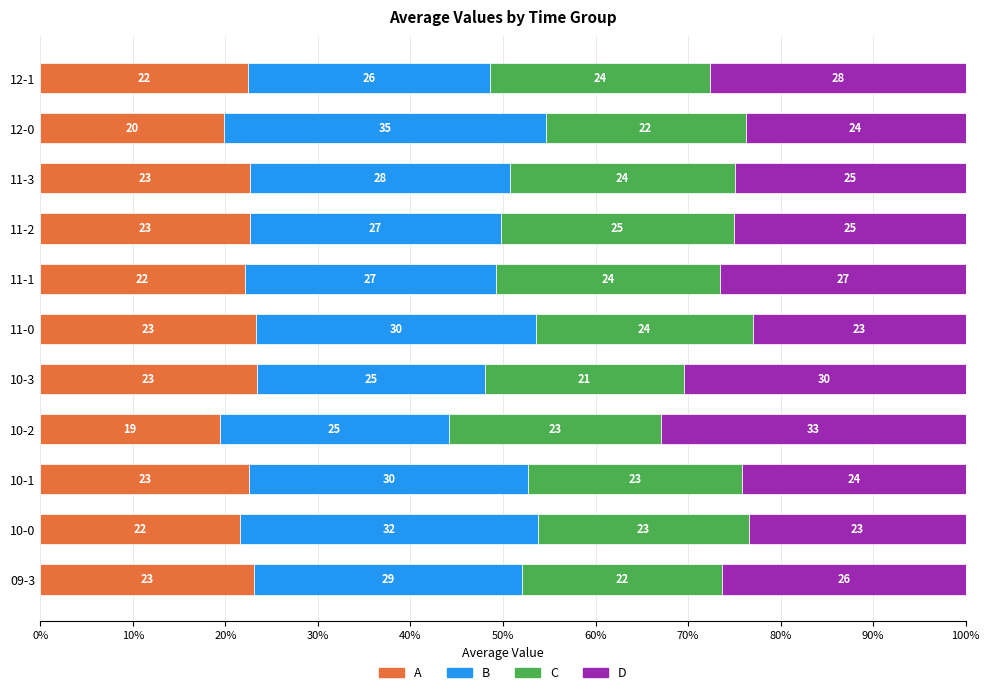

How many values in the A series exceed 22?

8